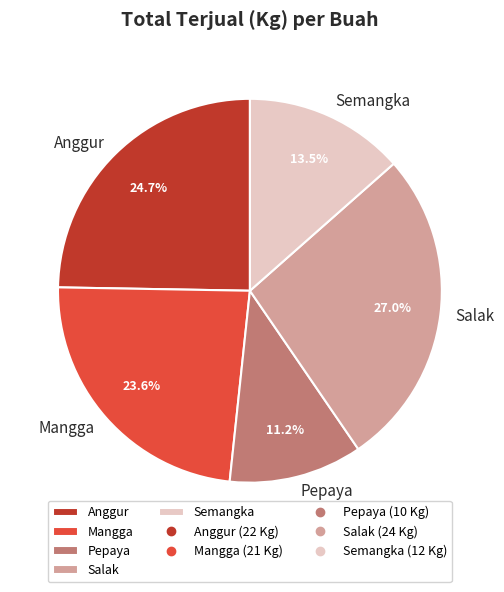

What is the ratio of the value at Semangka to the value at Anggur?

0.5